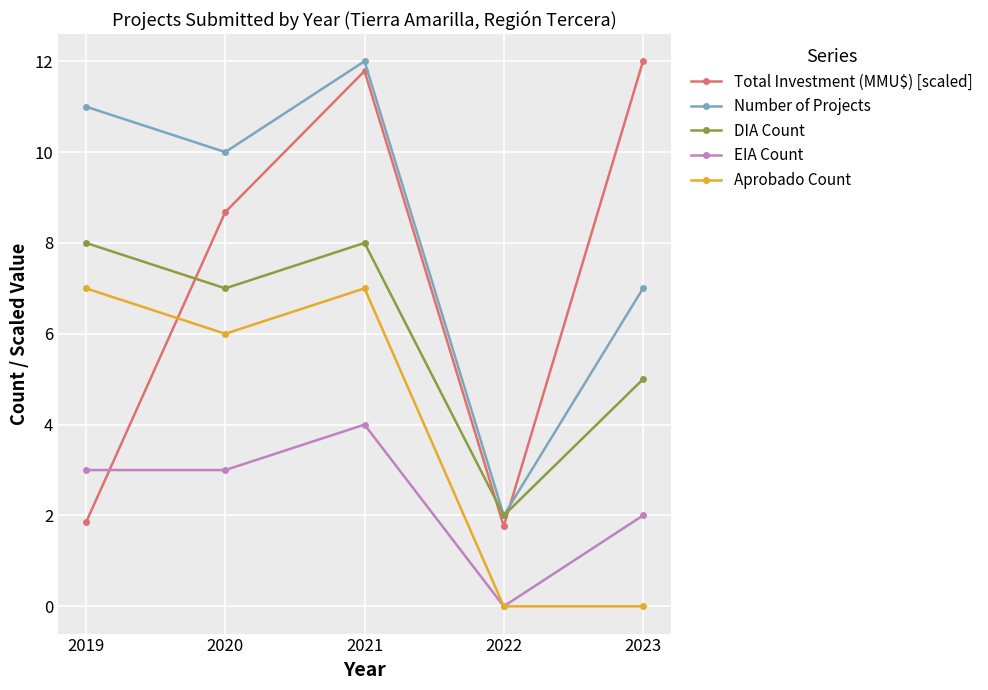

What is the value of the Total Investment (MMU$) [scaled] point at the 1st from the left?

1.8